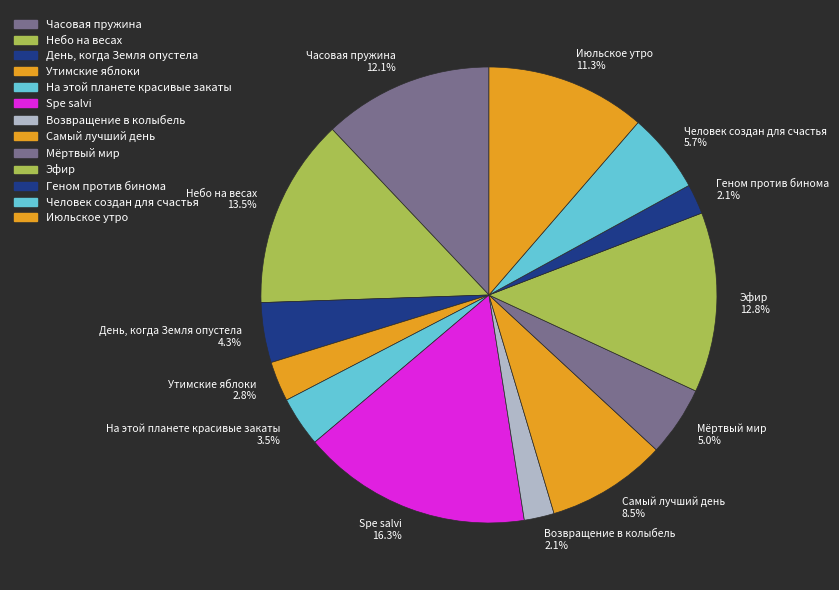

Does Мёртвый мир account for over 50% of the chart?

No